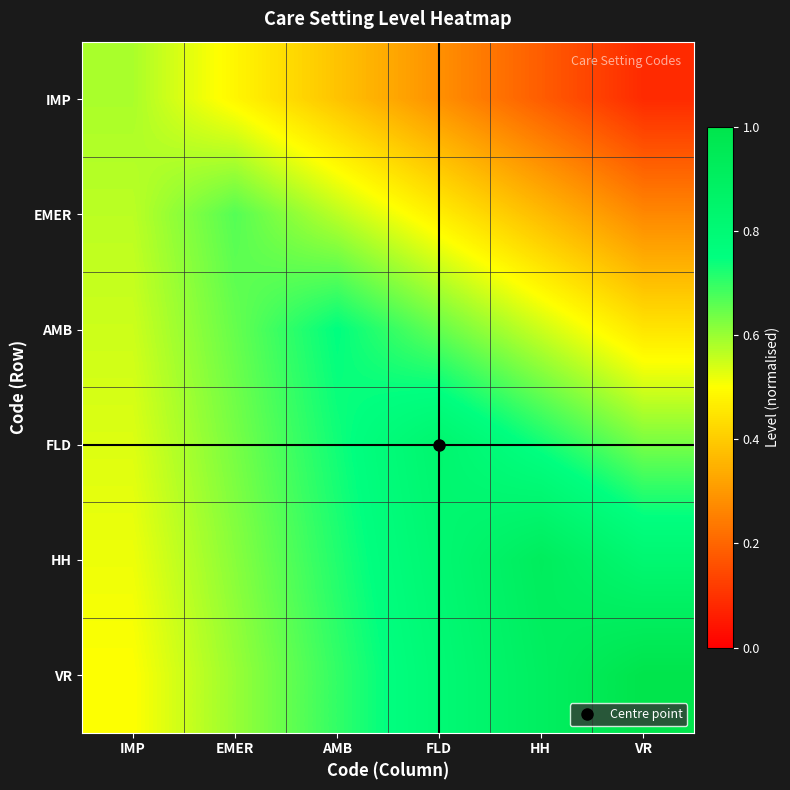

Count the number of categories in the chart.

6